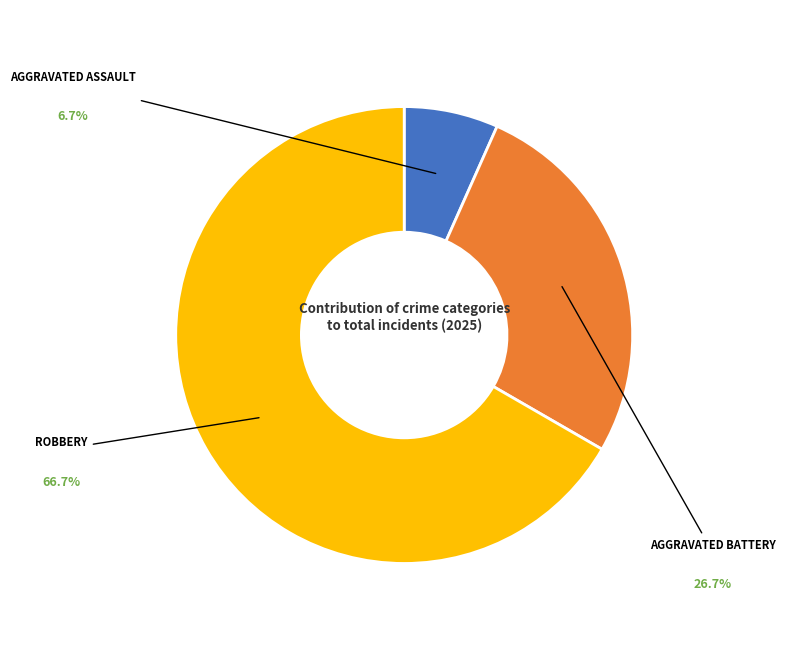

Does any single category account for the majority?

Yes